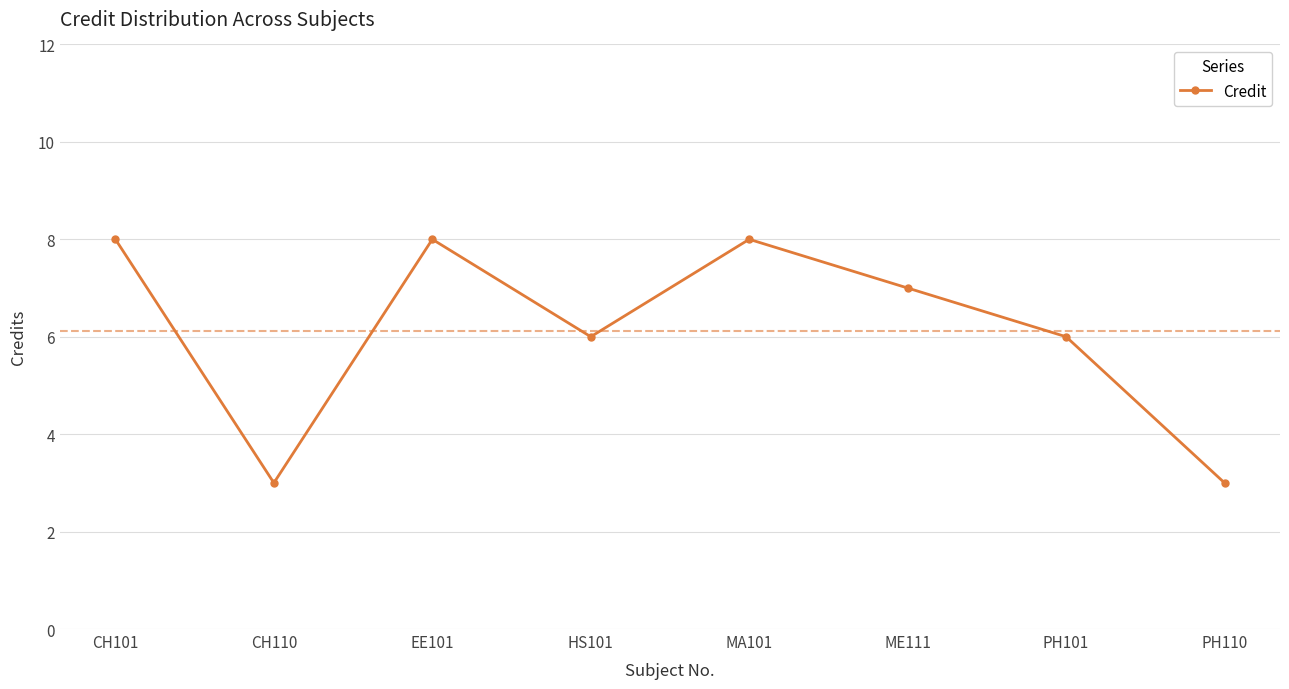

Reading right to left, extract all data points from this chart.

PH110=3	PH101=6	ME111=7	MA101=8	HS101=6	EE101=8	CH110=3	CH101=8